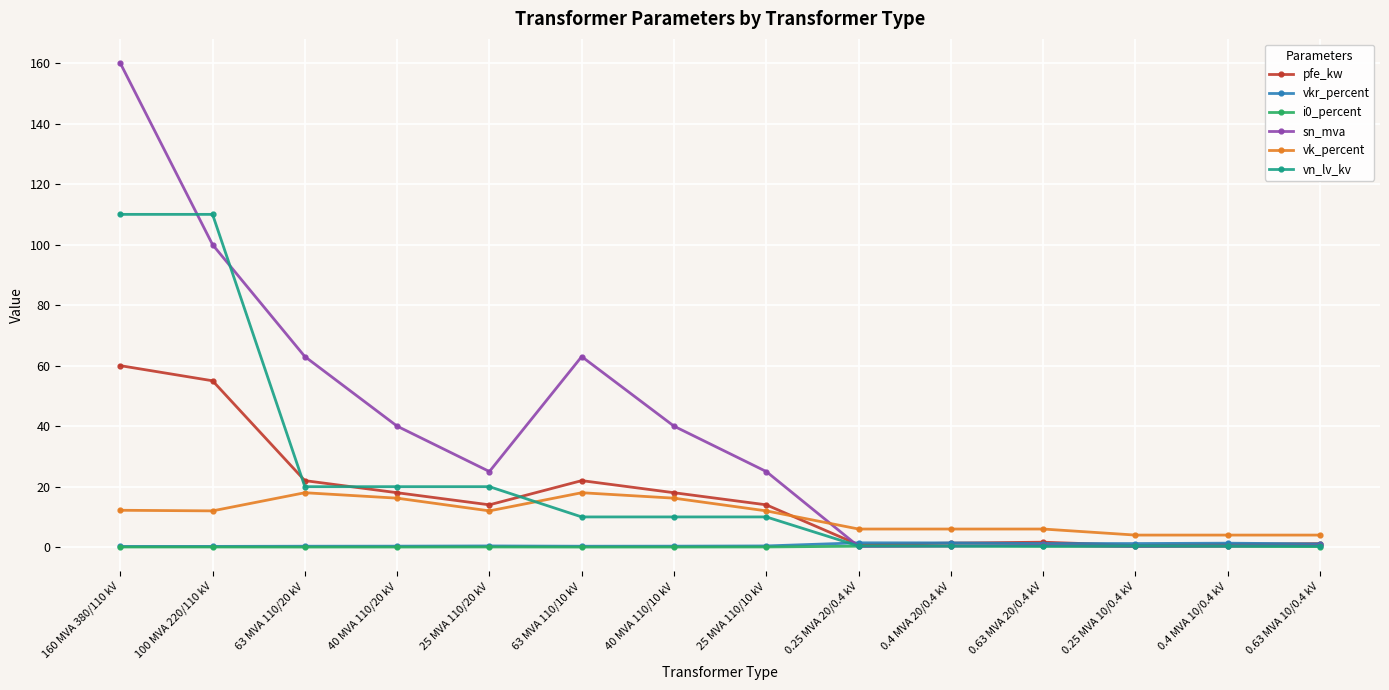

Between 40 MVA 110/20 kV and 0.63 MVA 20/0.4 kV, which series saw the biggest shift?

sn_mva